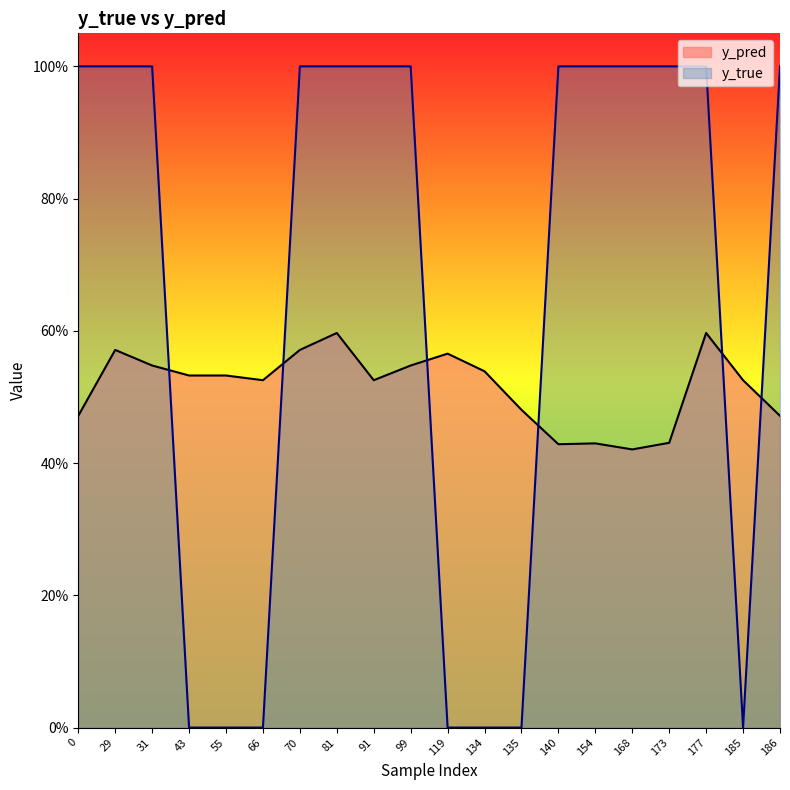

Rank the series by their average value, from lowest to highest.

y_pred, y_true